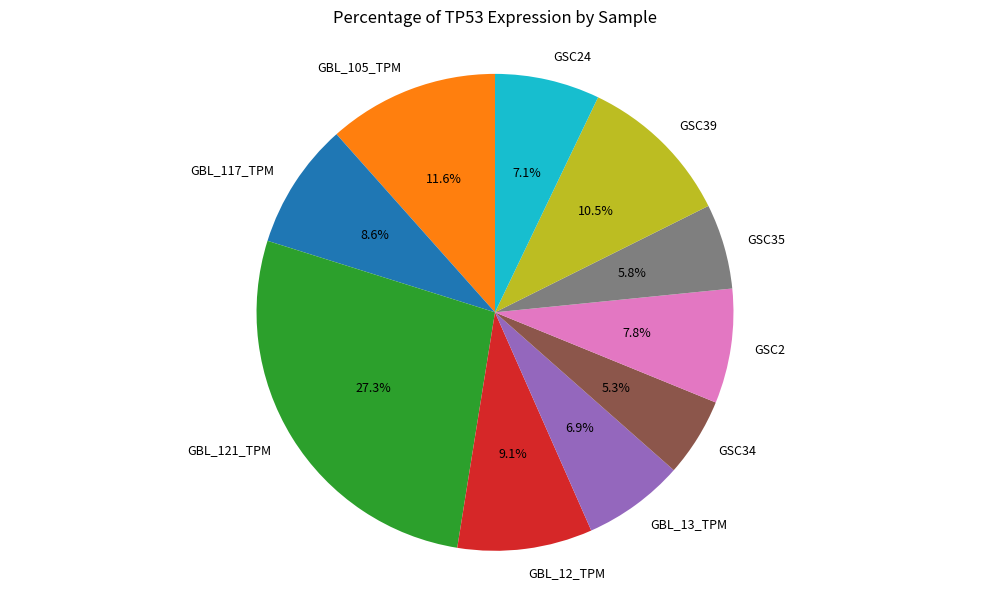

What percentage is the GSC24 slice, to the nearest percent?

7%